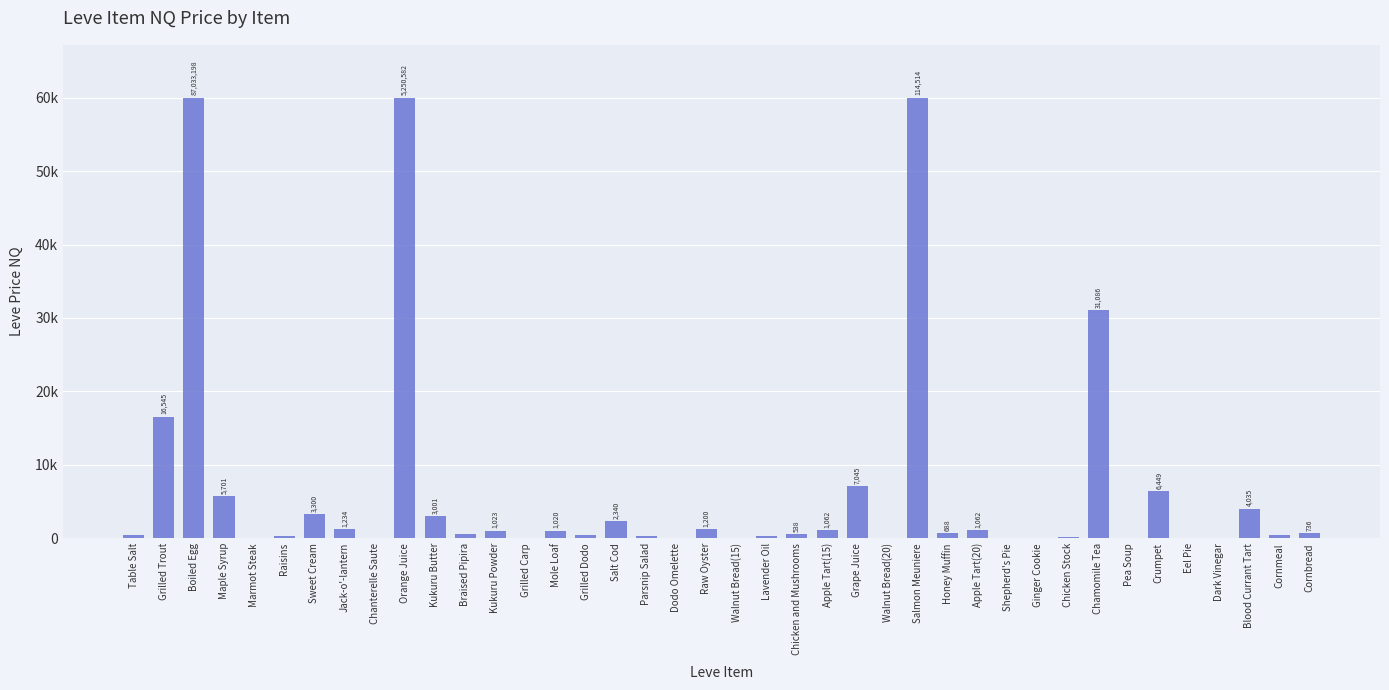

Are the bars horizontal?

No